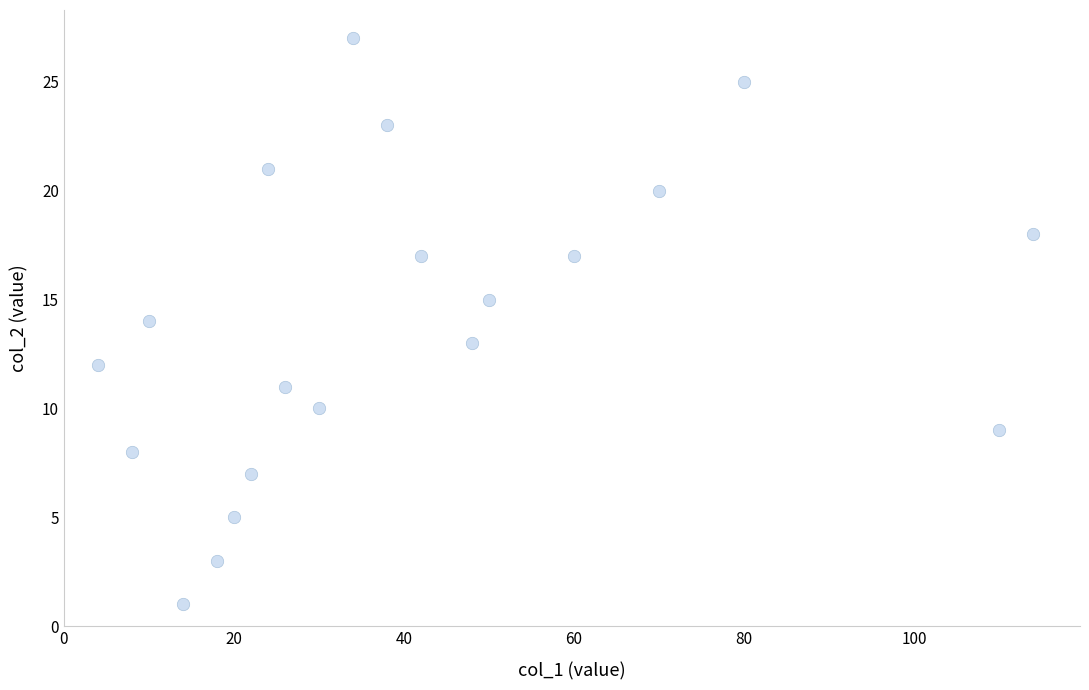

What is the range of X values (max minus min)?

110